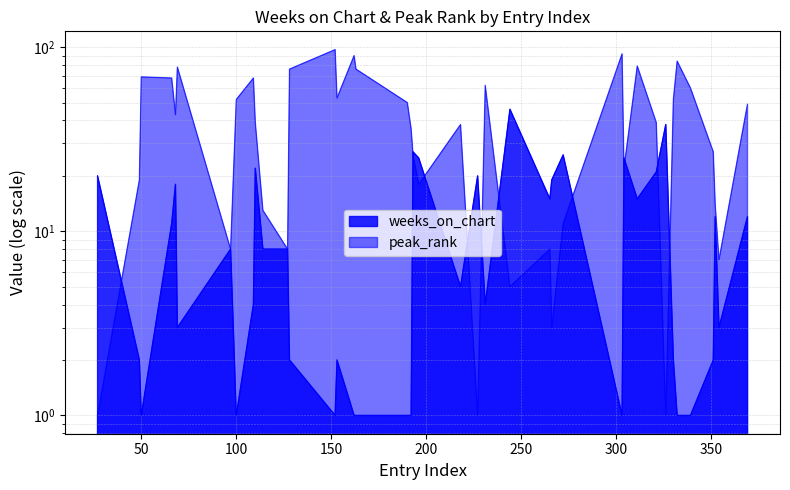

After their last crossing, which series has the higher values: peak_rank or weeks_on_chart?

peak_rank